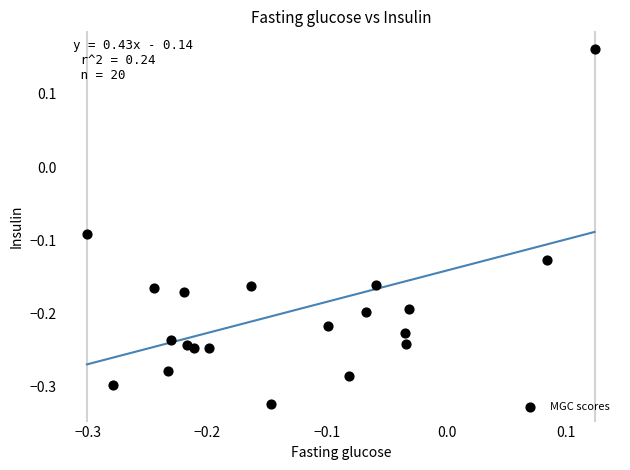

What is the range of Y values (max minus min)?

0.5